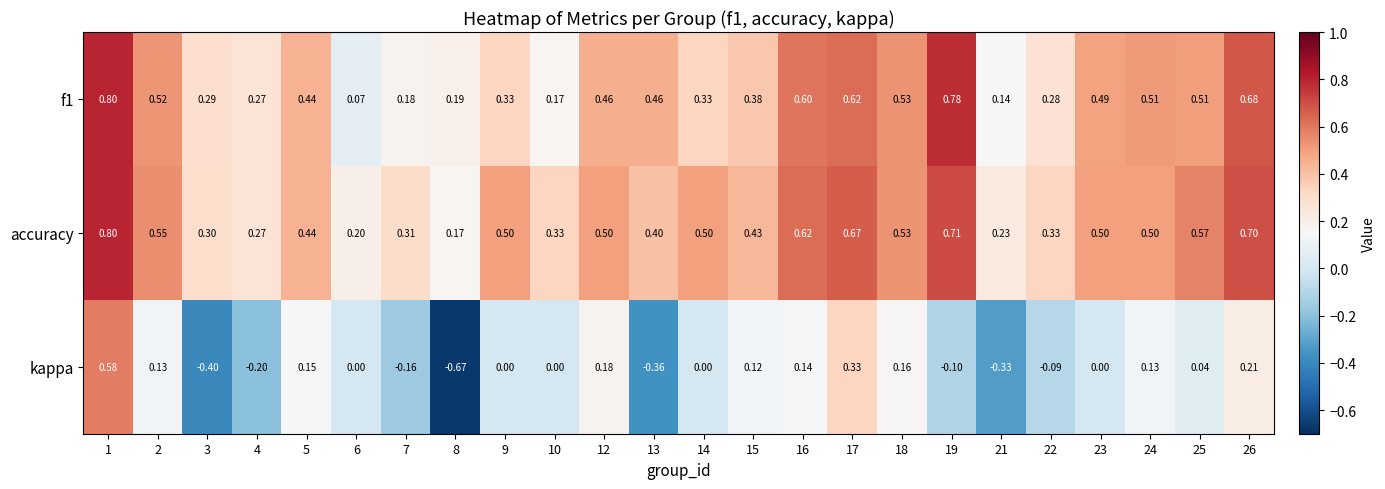

Which series has the largest range (max minus min)?

kappa